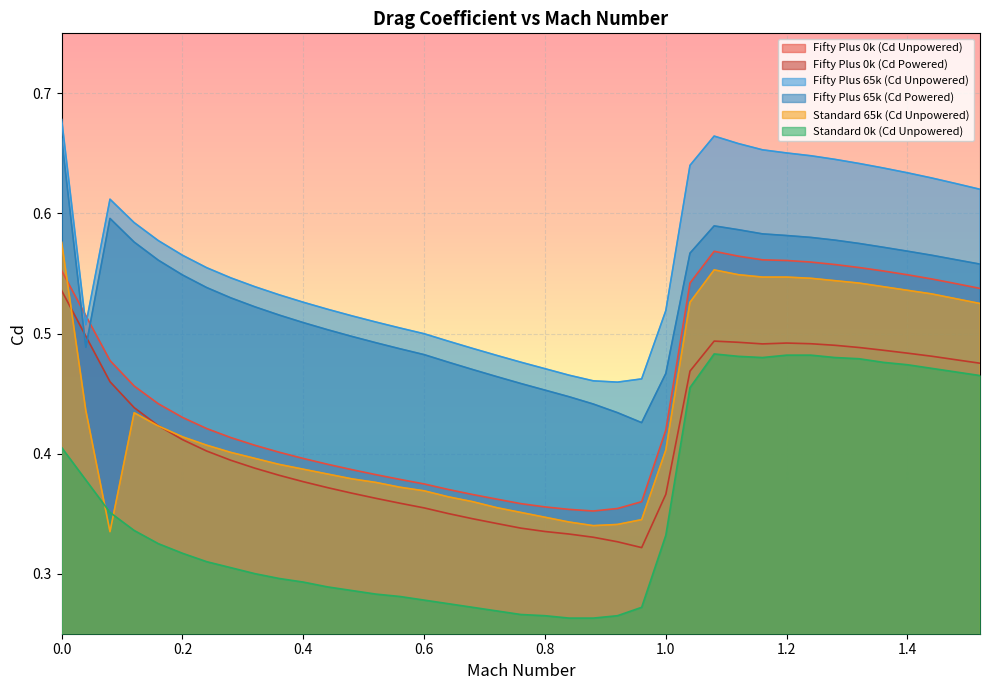

Count the number of data series in this chart.

6